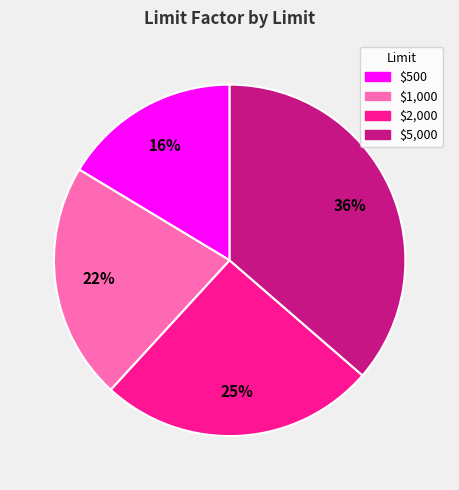

To the nearest percent, what portion does $1,000 represent?

22%